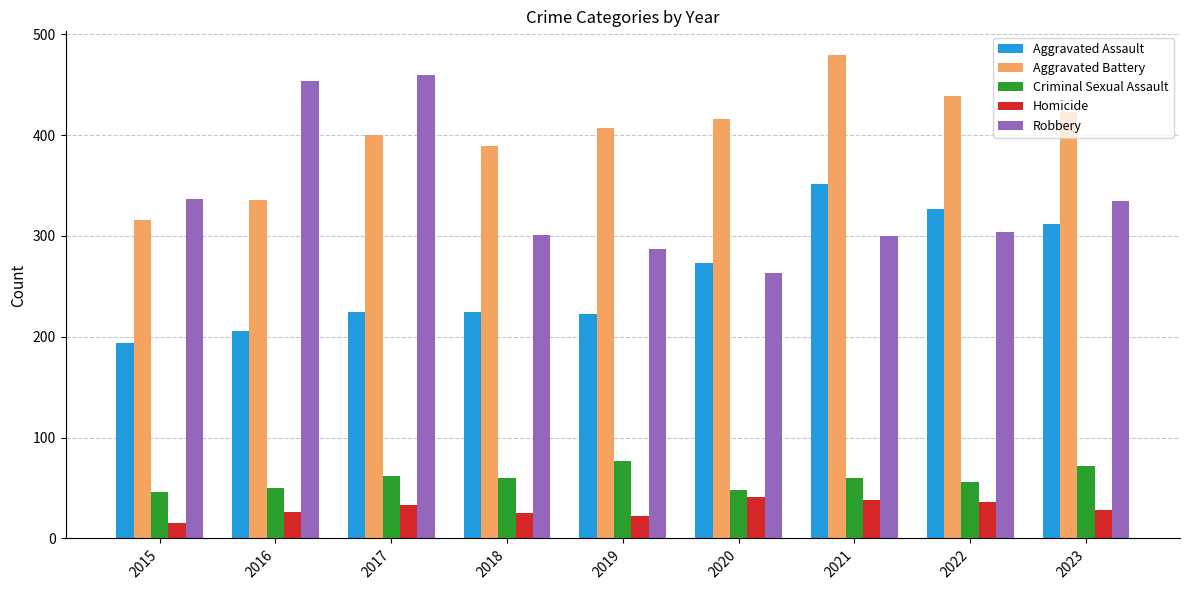

Count the number of categories in the chart.

9